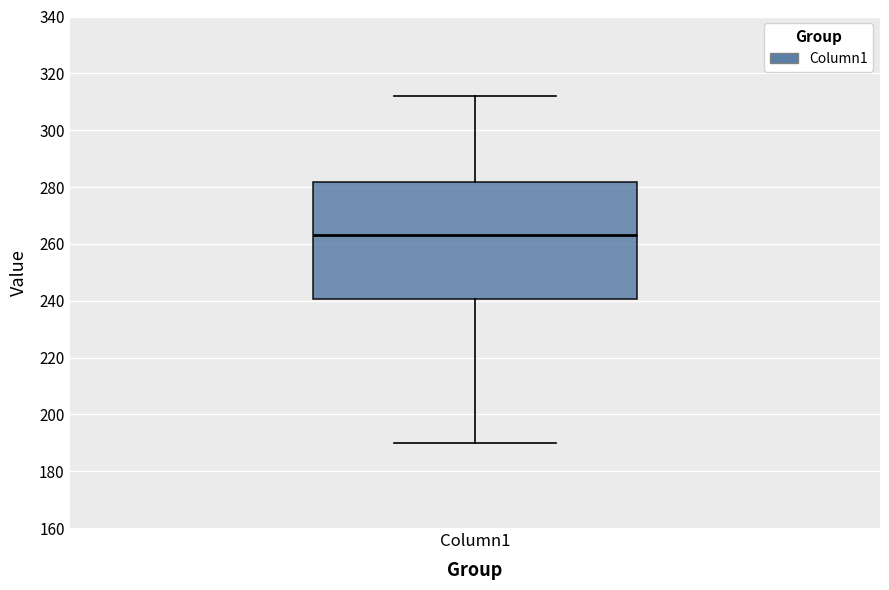

Where does the upper whisker of the box for Column1 end on the y-axis? The values are not printed on the chart, so give them approximately, as read against the axis.

312